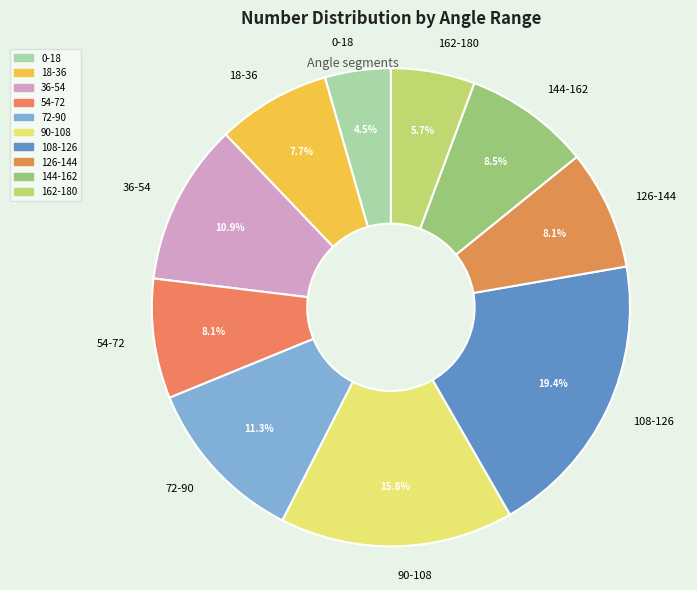

Is it true that 72-90 is 11% of the pie?

True